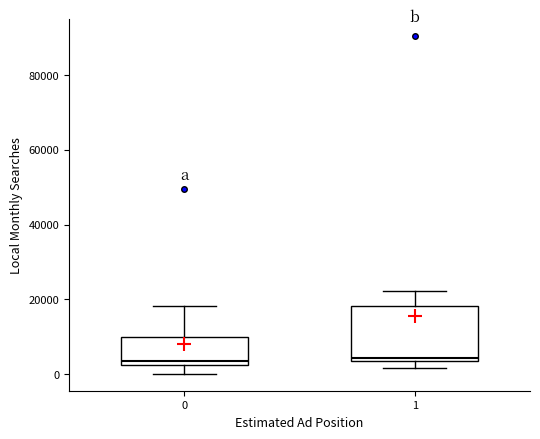

Reading left to right, read every box against the y-axis: the position of its median line, the range the box covers, and the ends of its whiskers. The values are not printed on the chart, so give them approximately, as read against the axis.

0: median 4000, box 2000 to 10000, whiskers 0 to 18000
1: median 4000 (just above the box's lower edge), box 4000 to 18000, whiskers 2000 to 22000